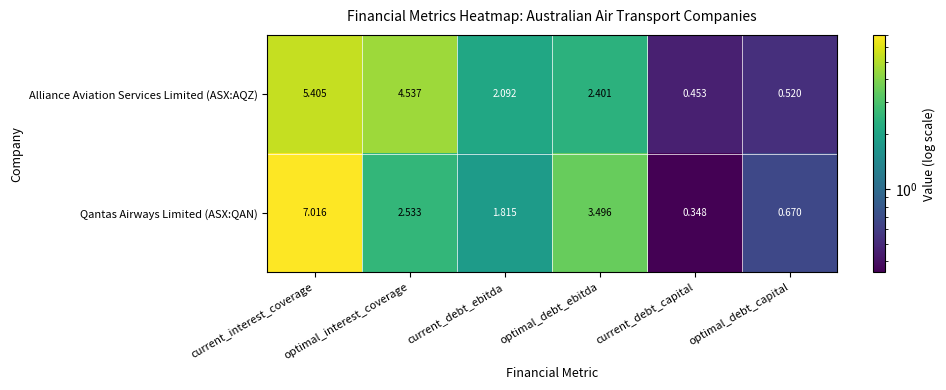

At which label does Alliance Aviation Services Limited (ASX:AQZ) reach its peak?

current_interest_coverage